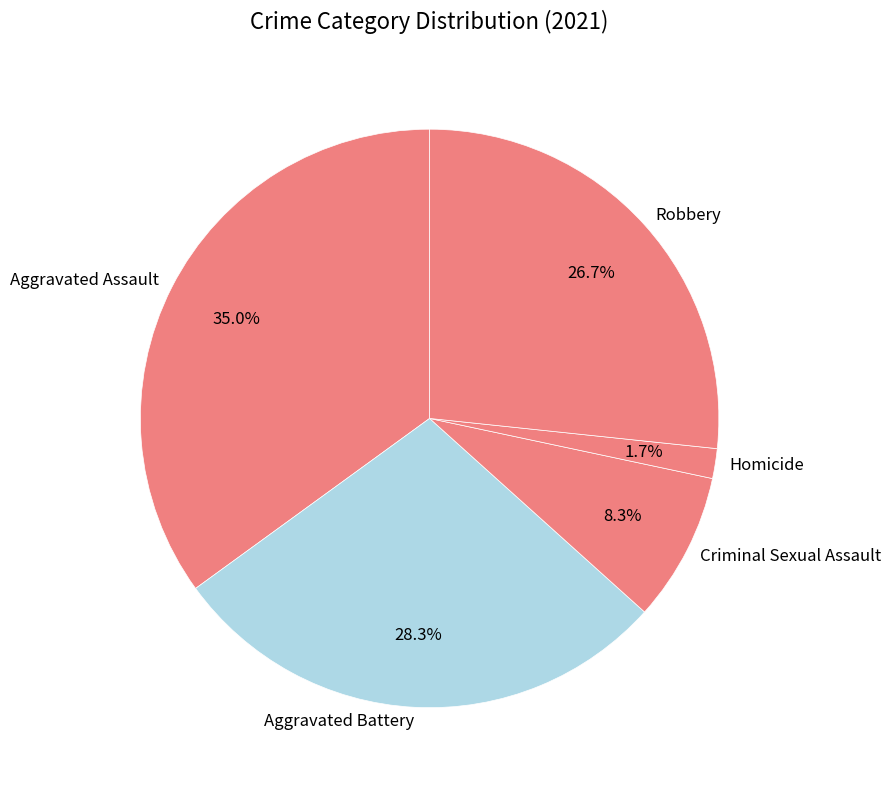

Approximately how many times larger is the value at Aggravated Assault compared to Criminal Sexual Assault?

4.2